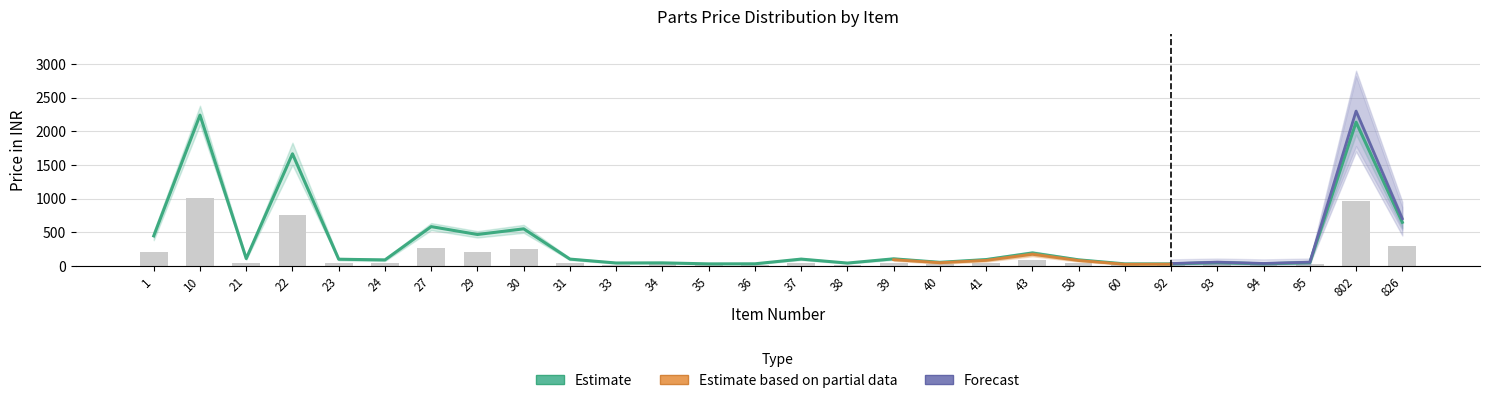

Which category has the lowest value across all series?

35